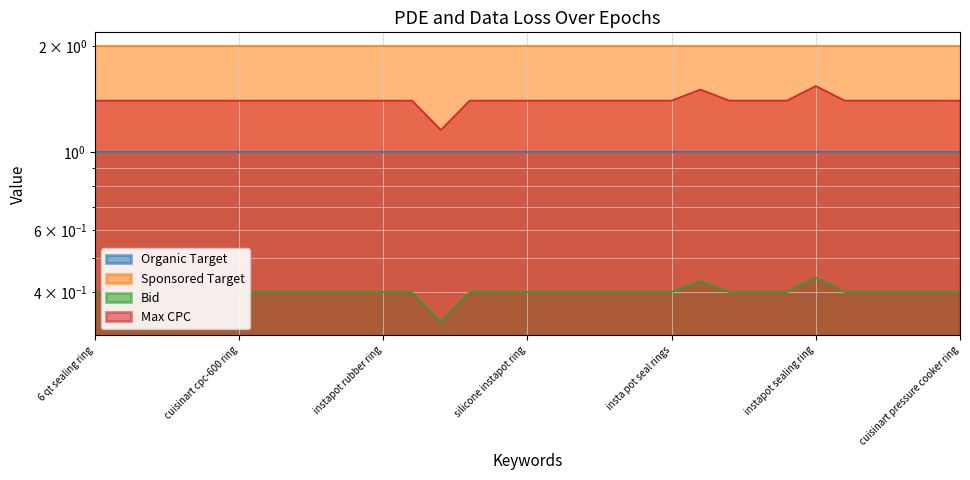

At which category does Bid reach its first local peak?

6 quart instant pot seal rings